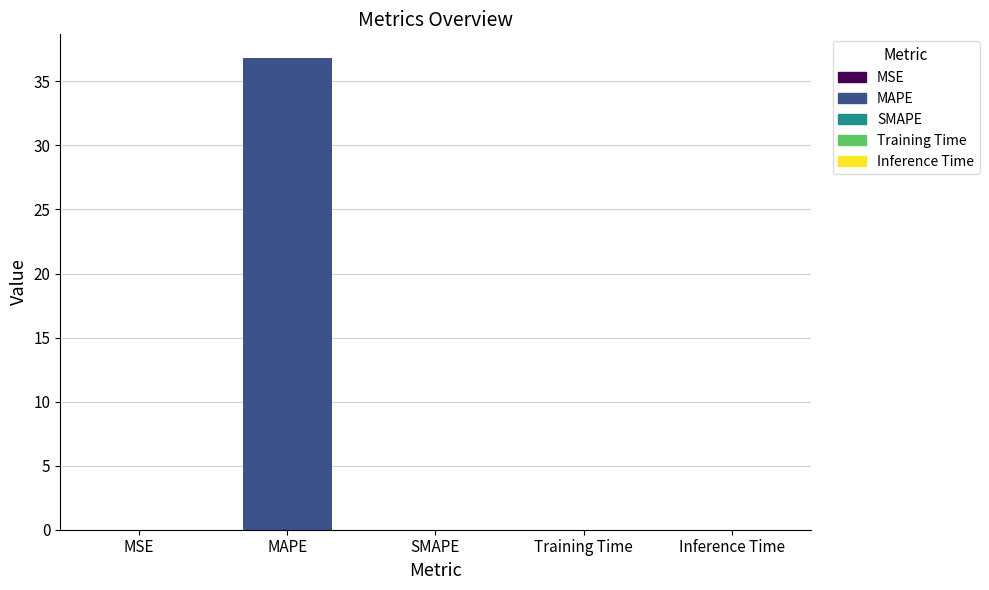

Is it true that the value at MAPE is 36.8?

True